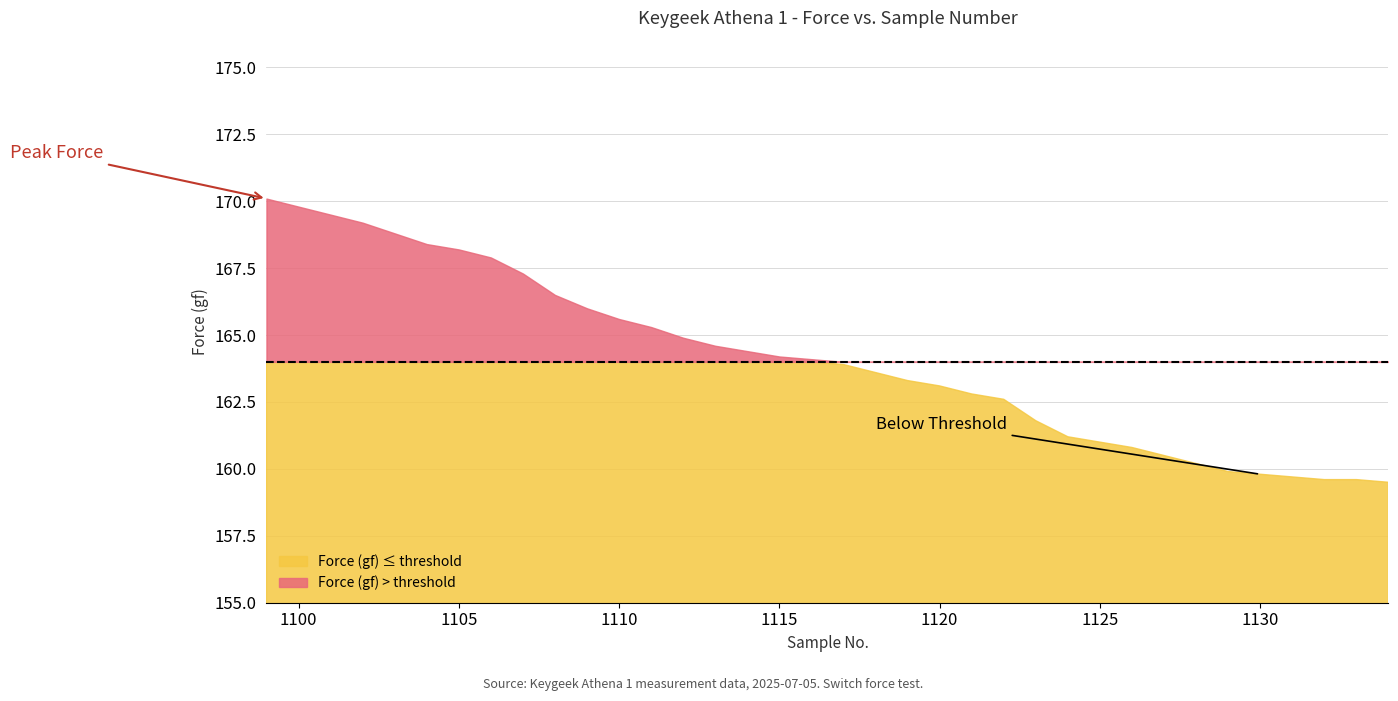

Is it true that the value at 1116 is 253.6?

False